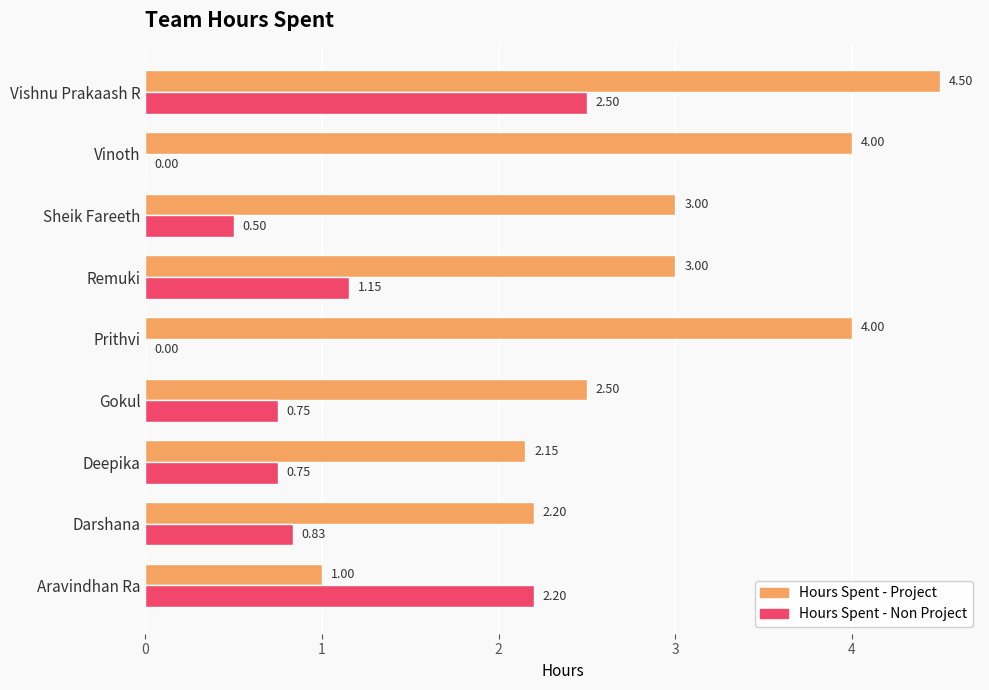

What is the total value across all series at Sheik Fareeth?

3.5